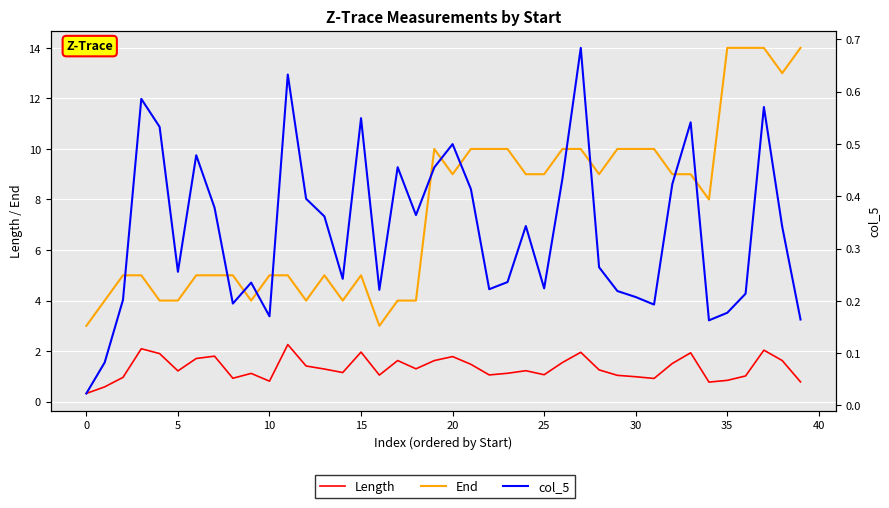

What is the difference between the col_5 values at 27 and 26?

0.2